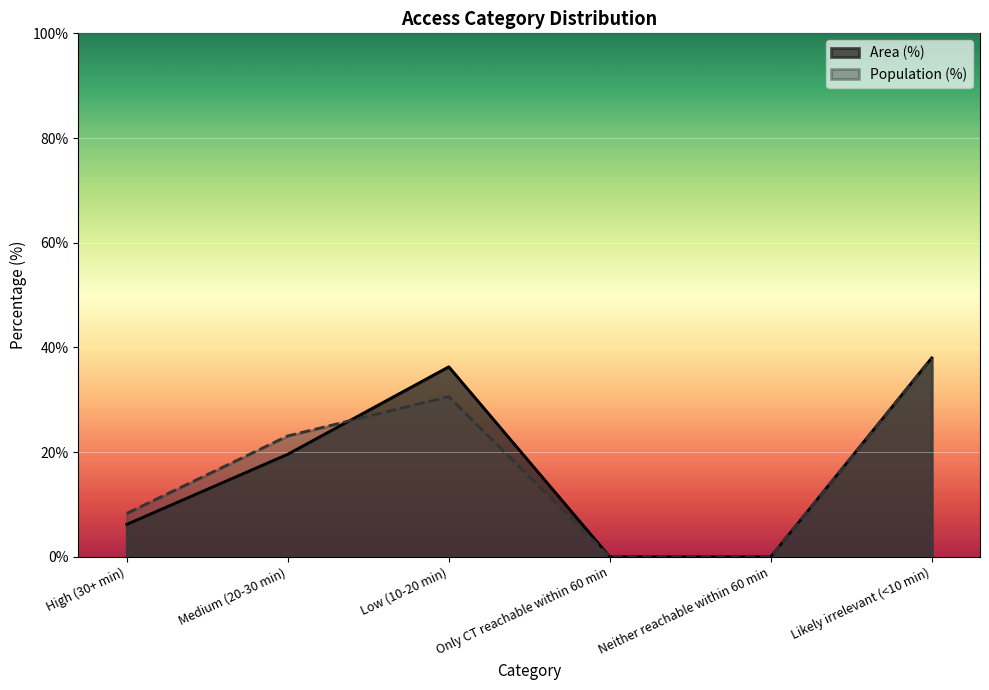

Between which two adjacent categories do Population (%) and Area (%) first intersect?

Medium (20-30 min) and Low (10-20 min)